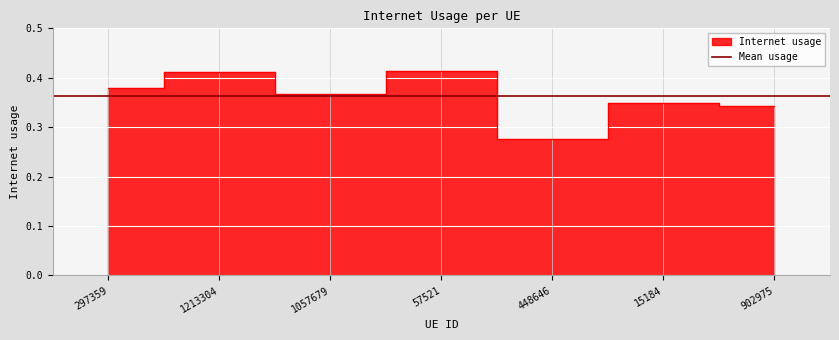

How many lines are shown in the chart?

1